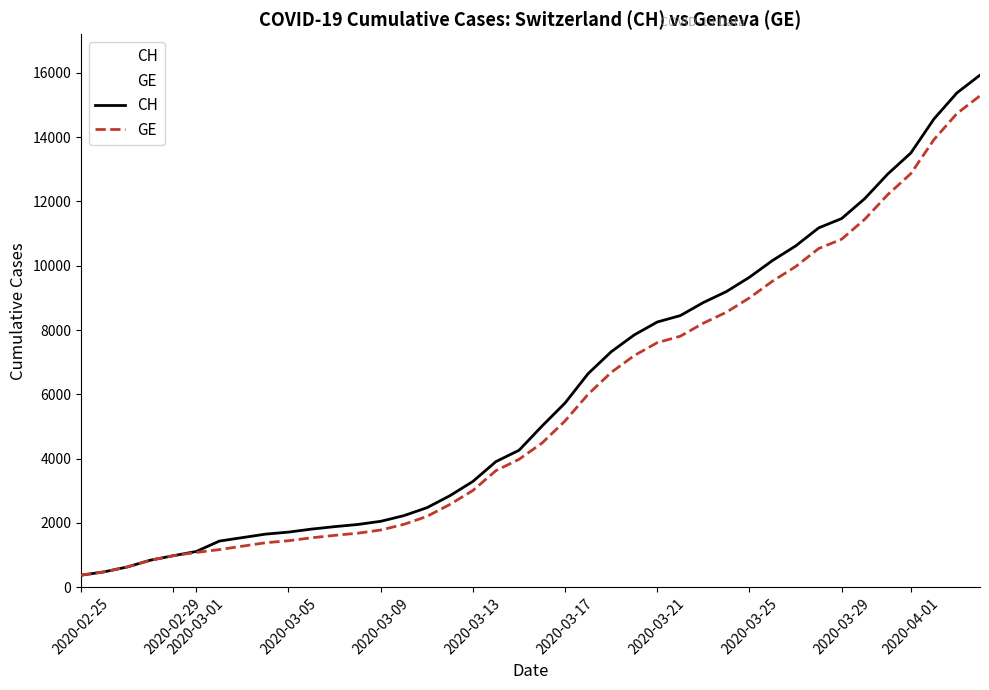

How many data points does each series have?

40